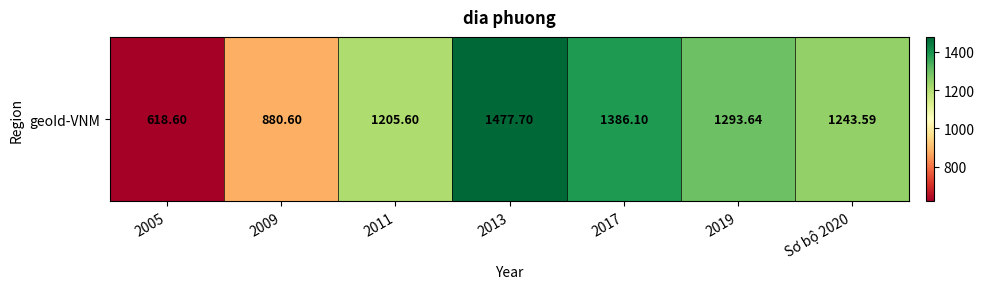

Approximately how many times larger is the value at 2013 compared to 2017?

1.1